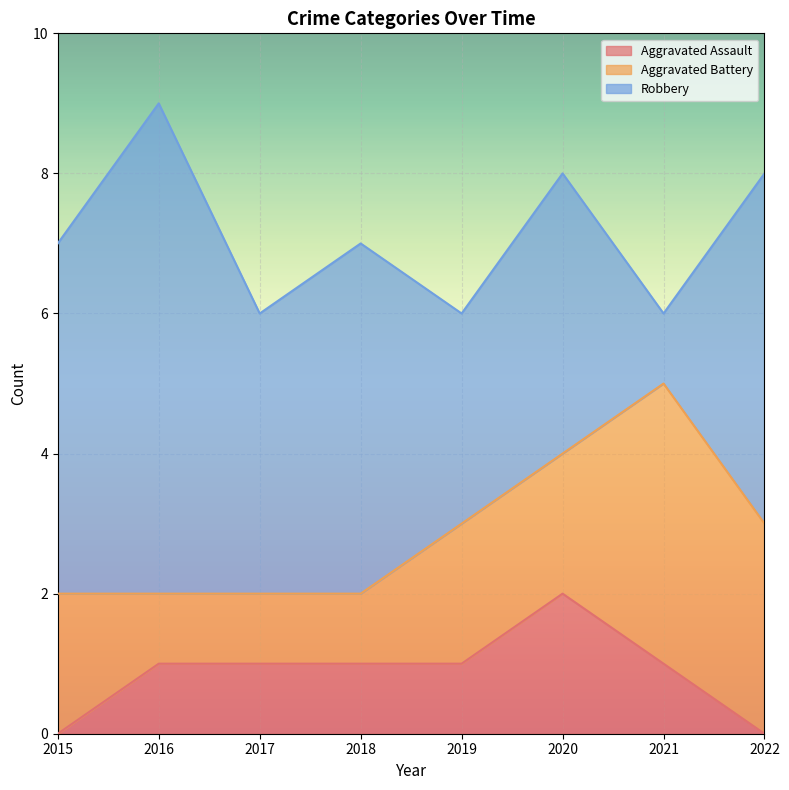

What is the value of the Robbery point at the 6th from the left?

4